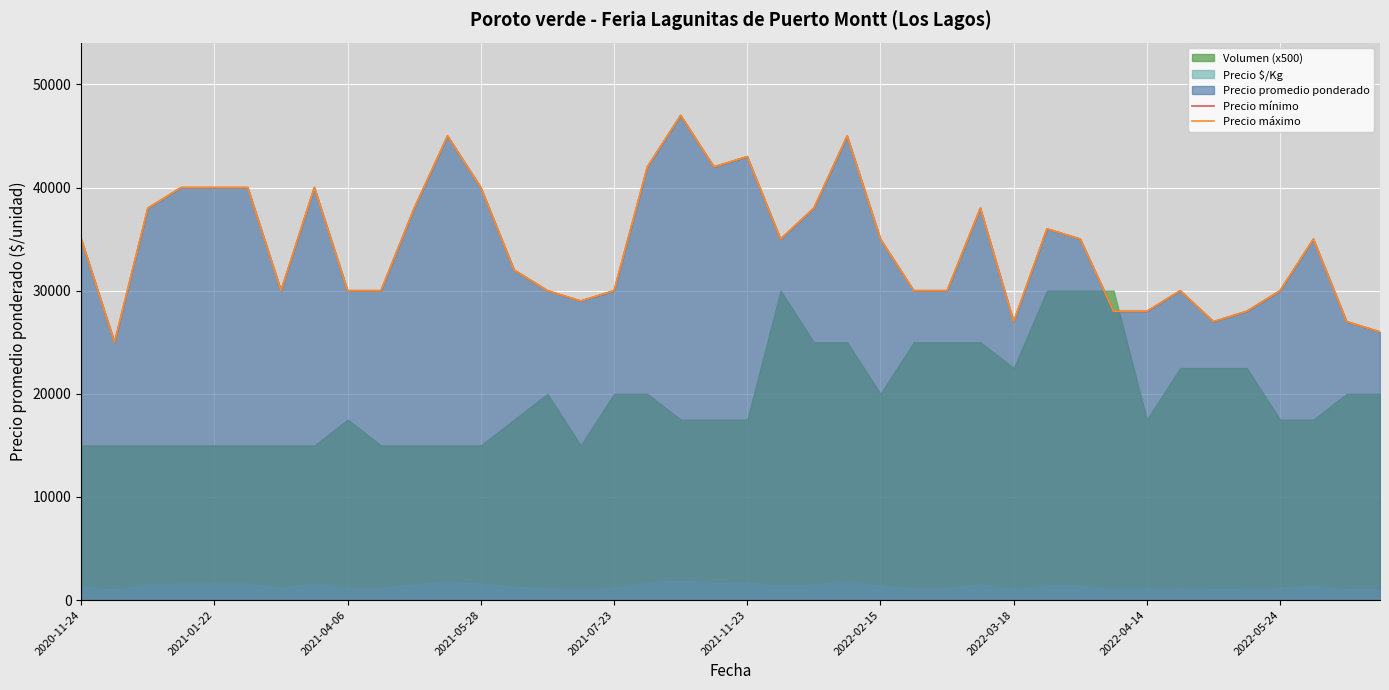

At 23, list the series in order from smallest to largest.

Precio mínimo, Precio máximo